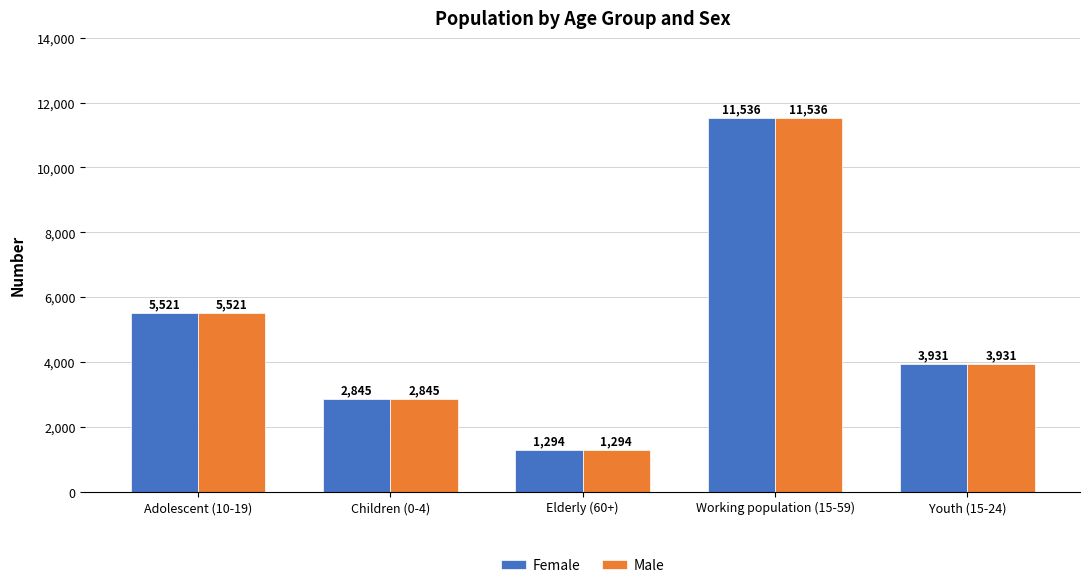

What is the label of the 4th bar from the left?

Working population (15-59)